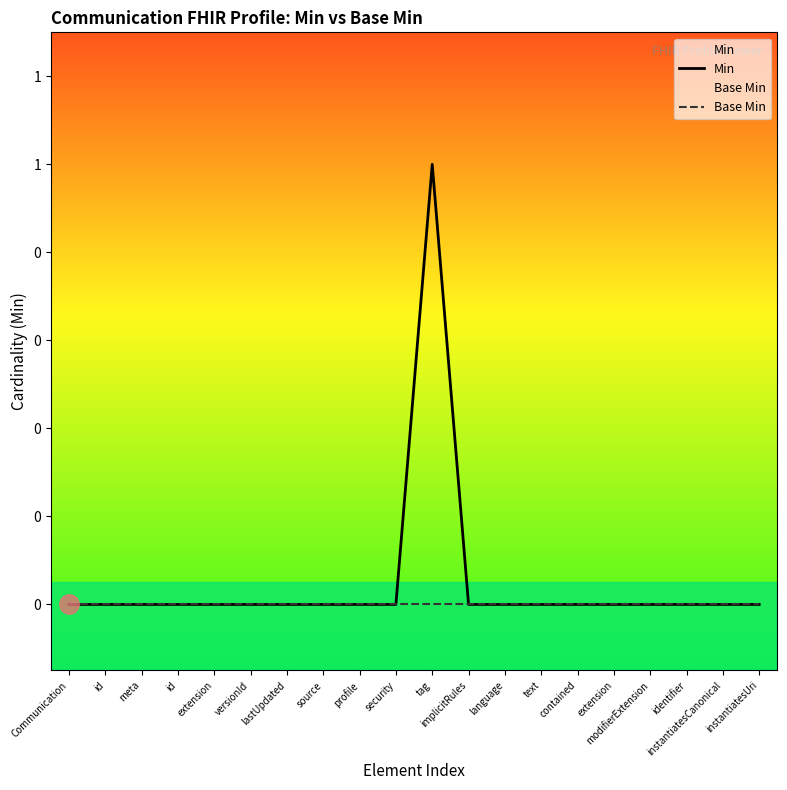

Reading left to right, what are all the values shown in this chart?

Min: Communication=0	id=0	meta=0	id=0	extension=0	versionId=0	lastUpdated=0	source=0	profile=0	security=0	tag=1	implicitRules=0	language=0	text=0	contained=0	extension=0	modifierExtension=0	identifier=0	instantiatesCanonical=0	instantiatesUri=0
Base Min: Communication=0	id=0	meta=0	id=0	extension=0	versionId=0	lastUpdated=0	source=0	profile=0	security=0	tag=0	implicitRules=0	language=0	text=0	contained=0	extension=0	modifierExtension=0	identifier=0	instantiatesCanonical=0	instantiatesUri=0